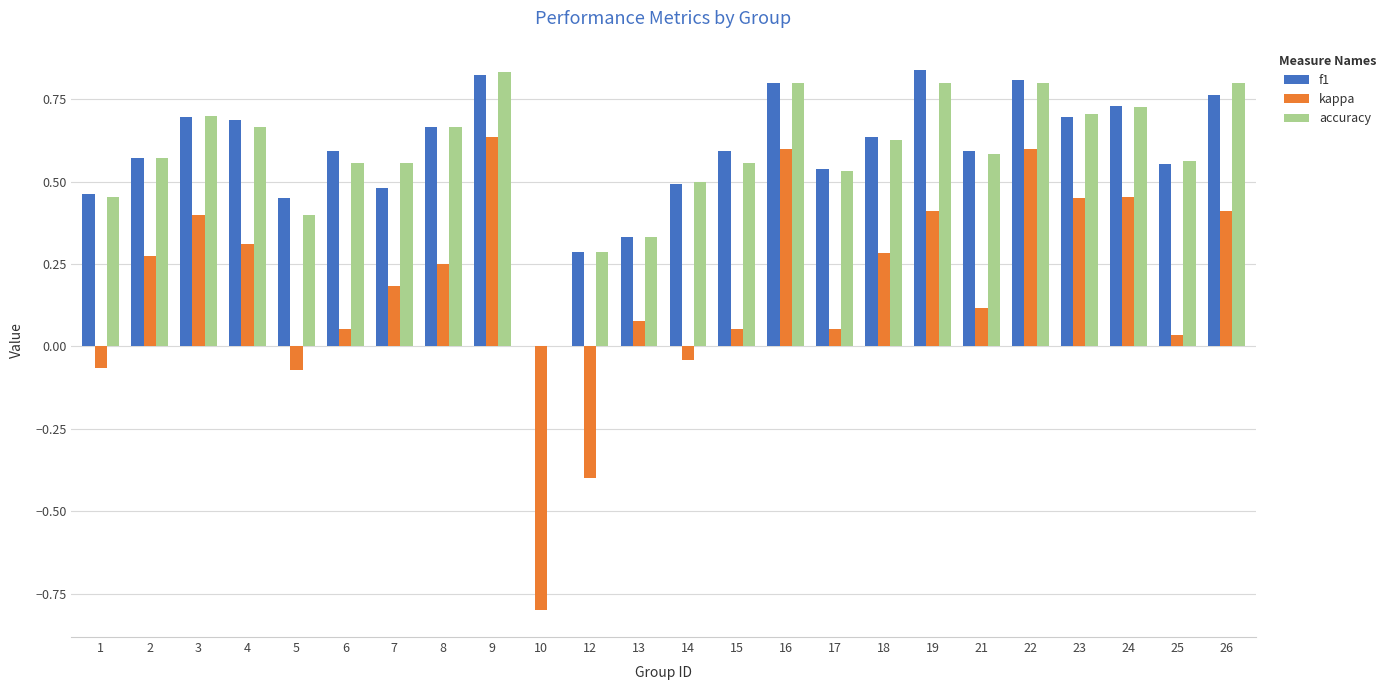

Which series changed the most between 9 and 13?

kappa